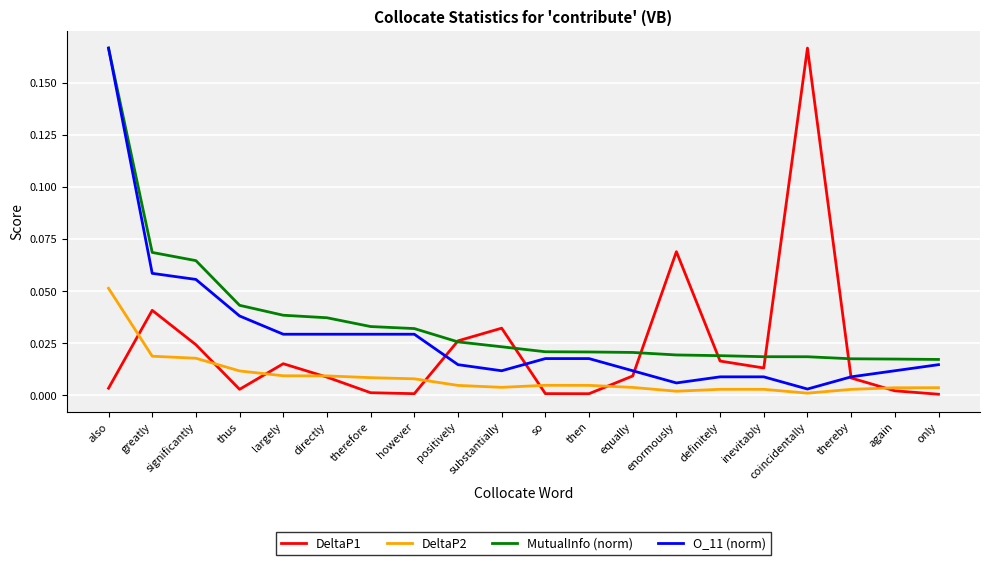

What are all the series names shown in the legend?

DeltaP1, DeltaP2, MutualInfo (norm), O_11 (norm)